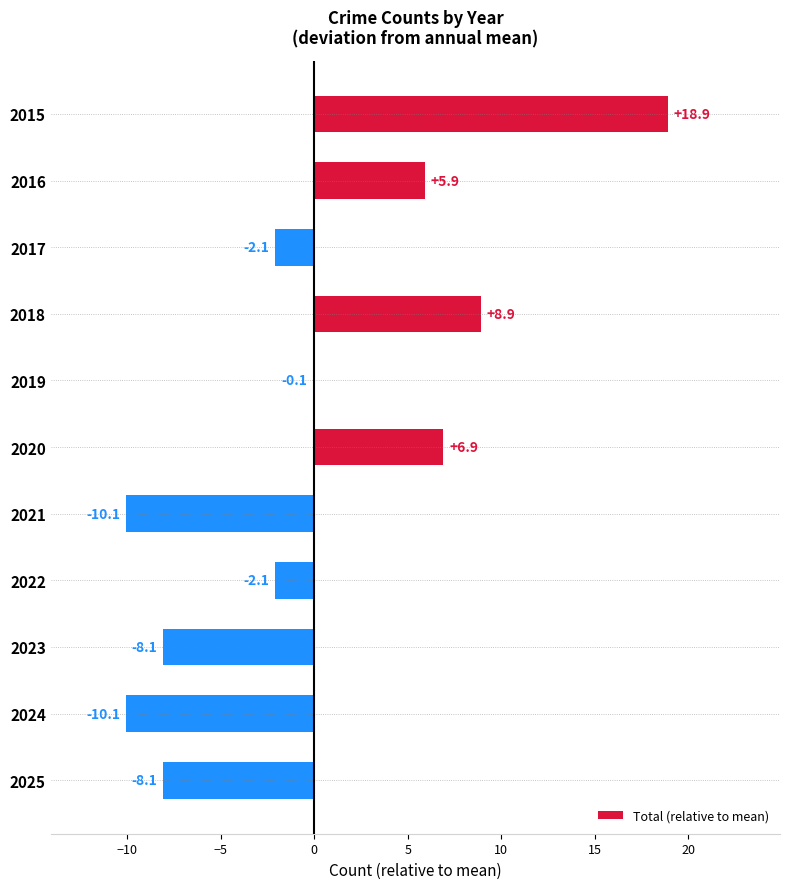

At which category does the chart reach its peak across all series?

2015